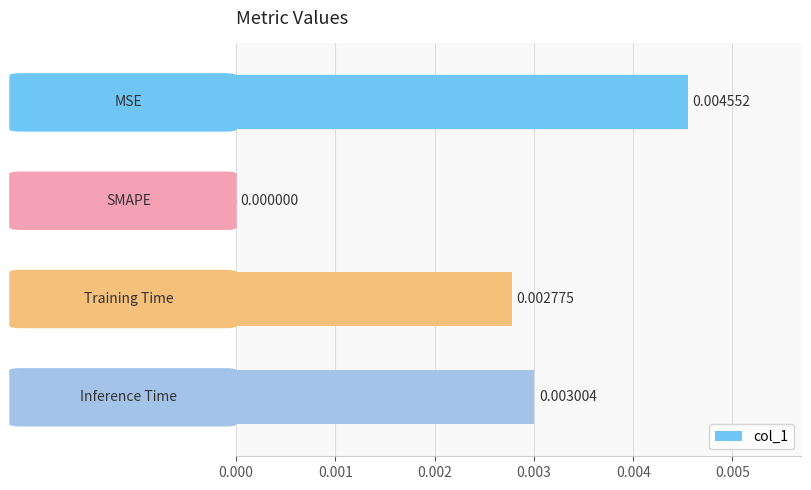

How many values exceed 0?

3